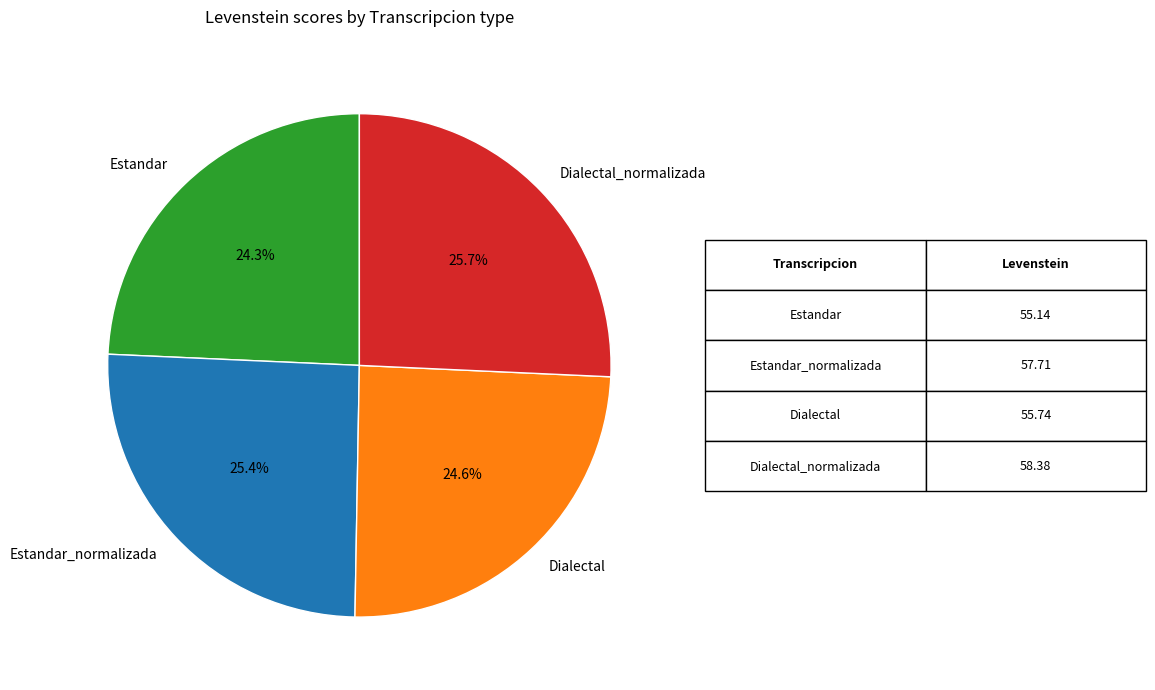

Approximately how many times larger is the value at Estandar compared to Dialectal_normalizada?

0.9